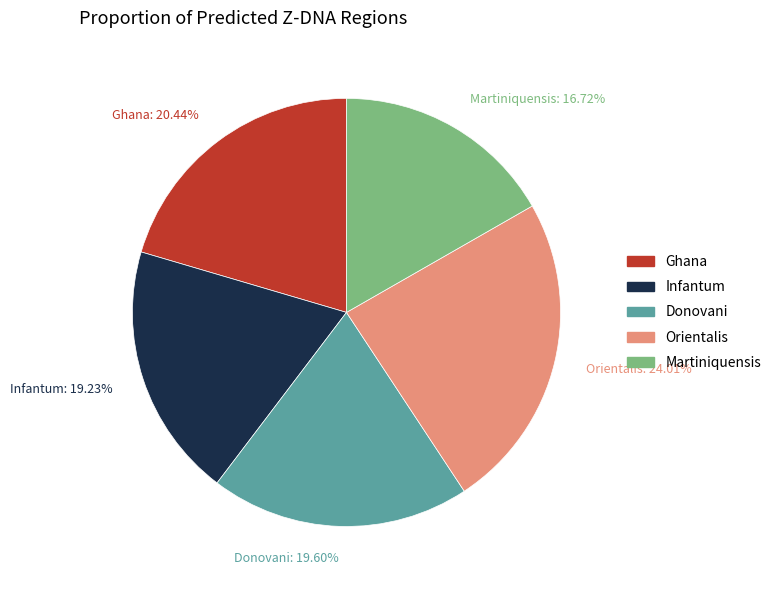

Is Ghana the majority of the pie?

No